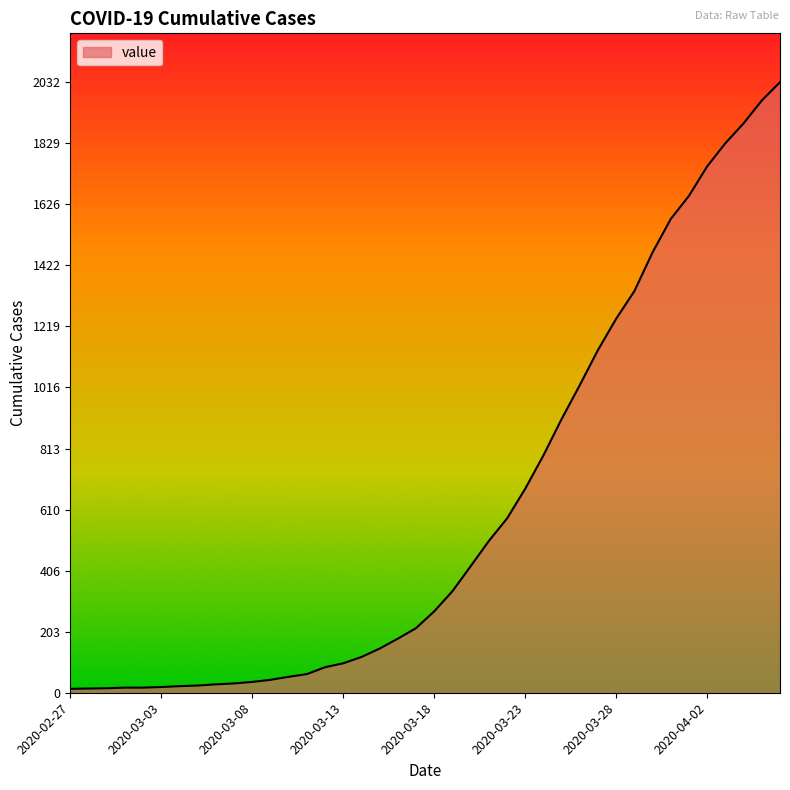

What is the maximum value shown in the chart?

2032